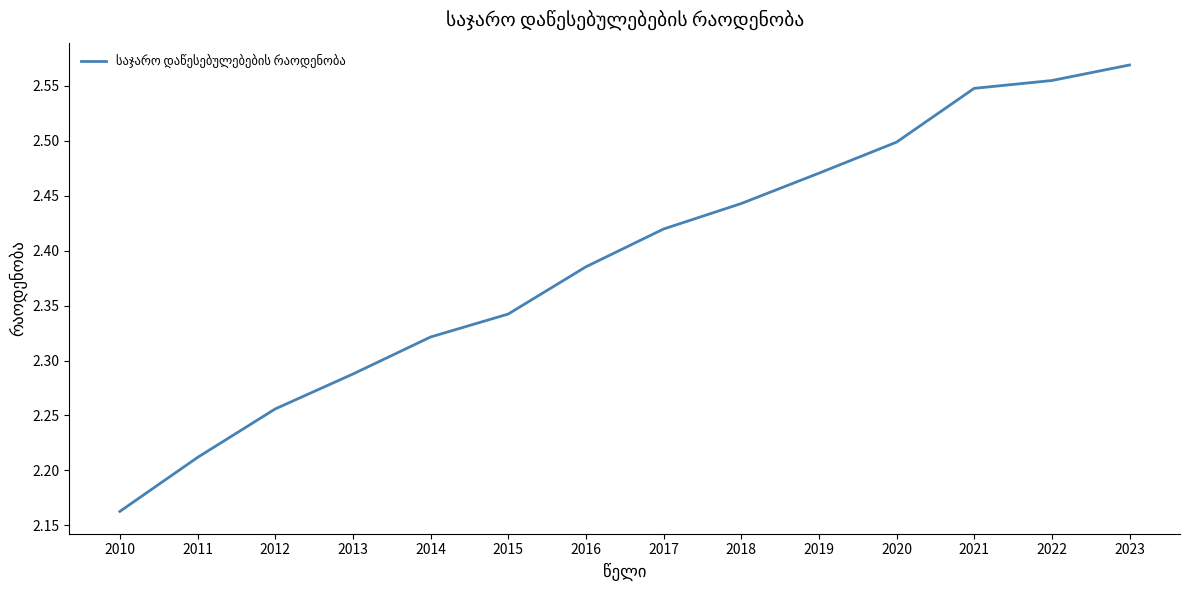

Where is the data nearest to the value 2?

2010